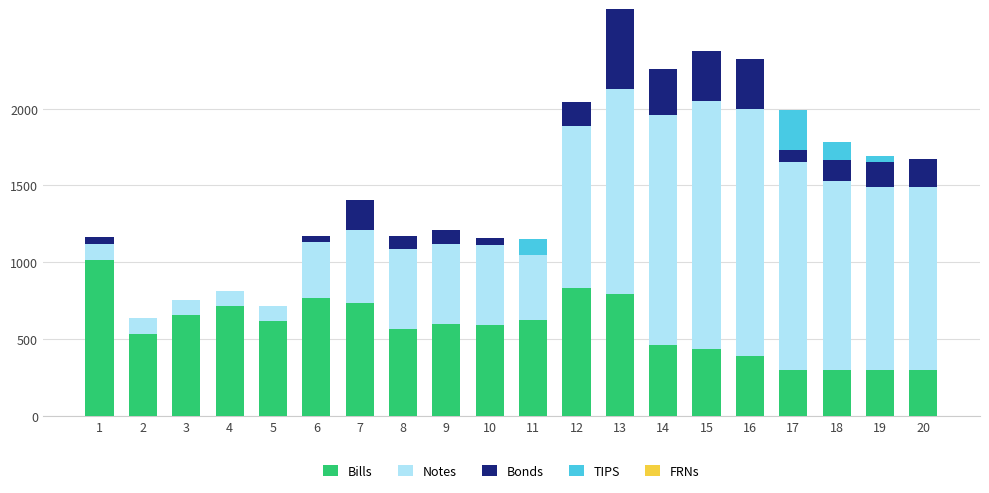

What is the total value across all series at 10?

1157